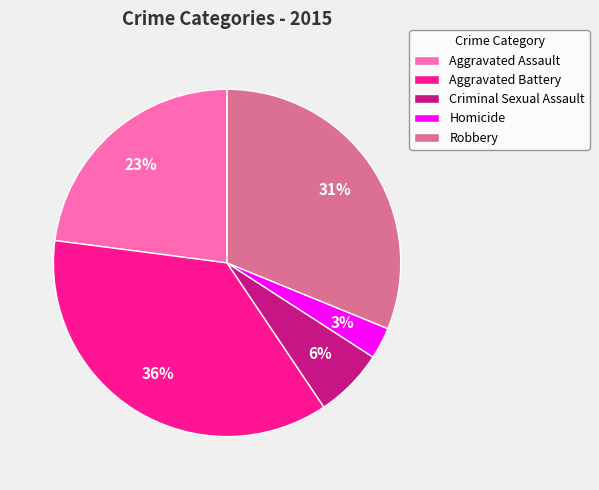

The Homicide slice represents 3% of the pie. True or false?

True